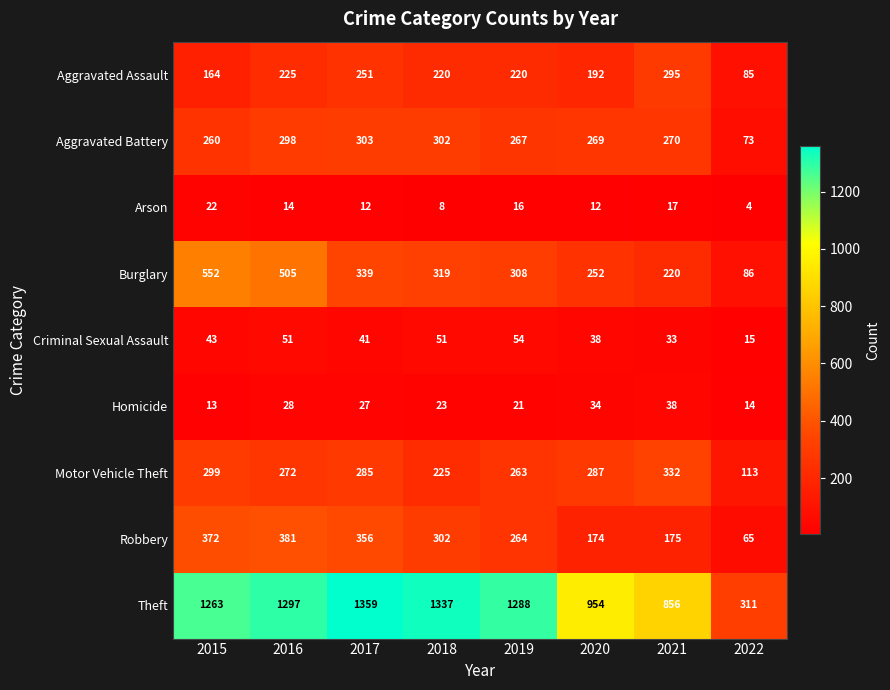

Read the Arson value at 2019, to the nearest 5.

15